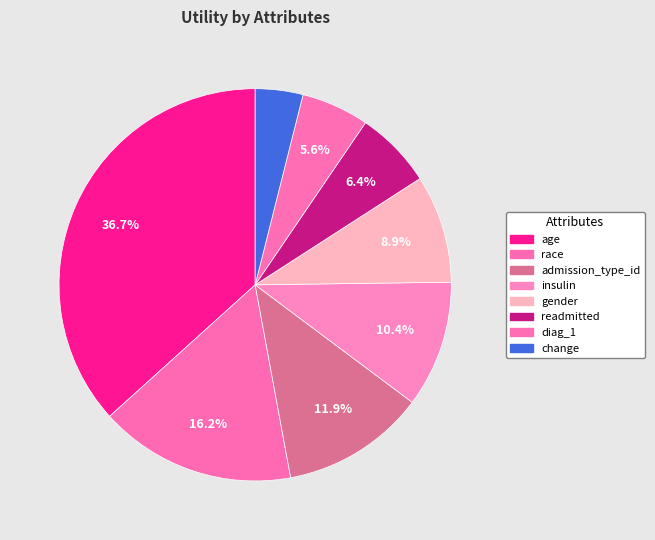

Do admission_type_id and race together represent more than half of the pie?

No